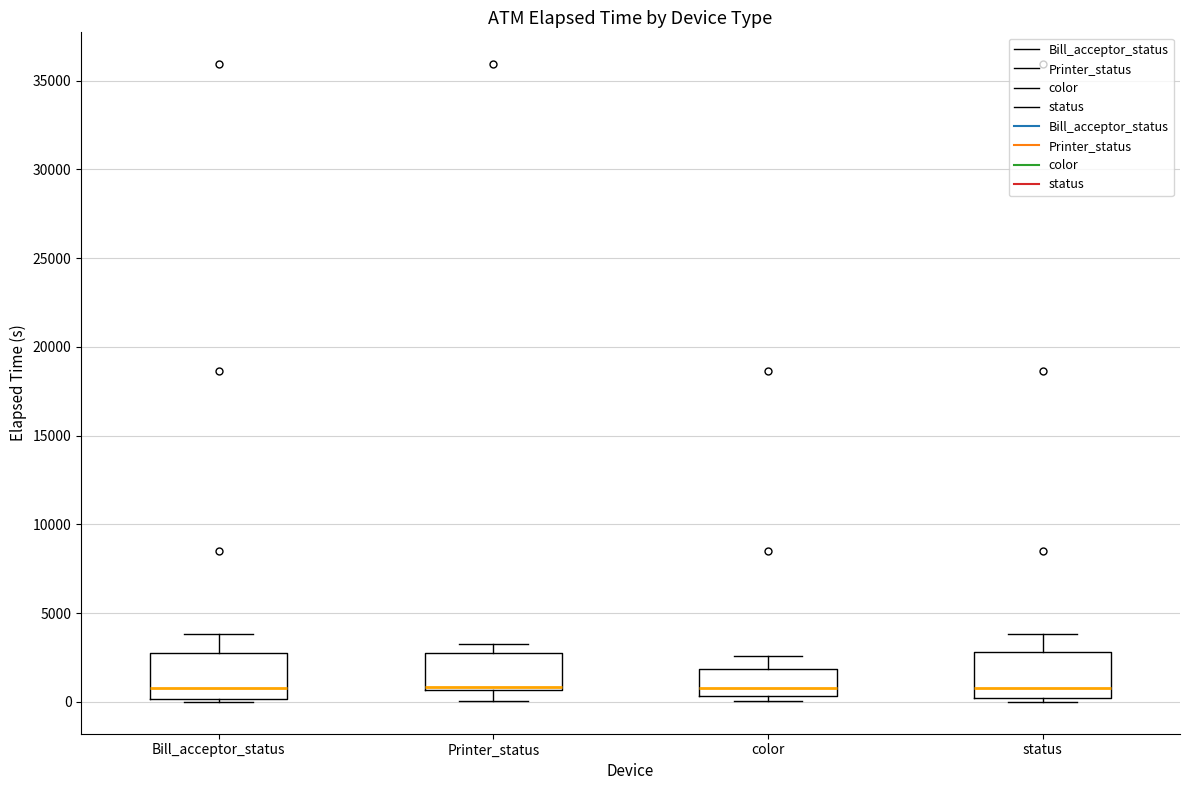

Reading left to right, read every box against the y-axis: the position of its median line, the range the box covers, and the ends of its whiskers. The values are not printed on the chart, so give them approximately, as read against the axis.

Bill_acceptor_status: median 1000, box 0 to 3000, whiskers 0 (just below the box's lower edge) to 4000
Printer_status: median 1000, box 500 to 3000, whiskers 0 to 3500
color: median 1000, box 500 to 2000, whiskers 0 to 2500
status: median 1000, box 0 to 3000, whiskers 0 (just below the box's lower edge) to 4000